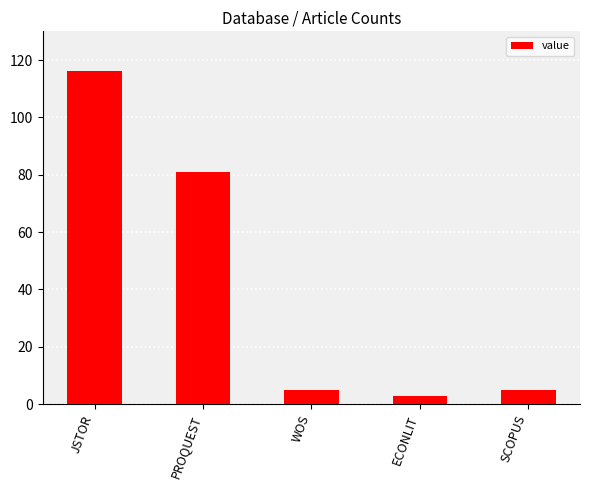

At which category does the chart reach its minimum across all series?

ECONLIT